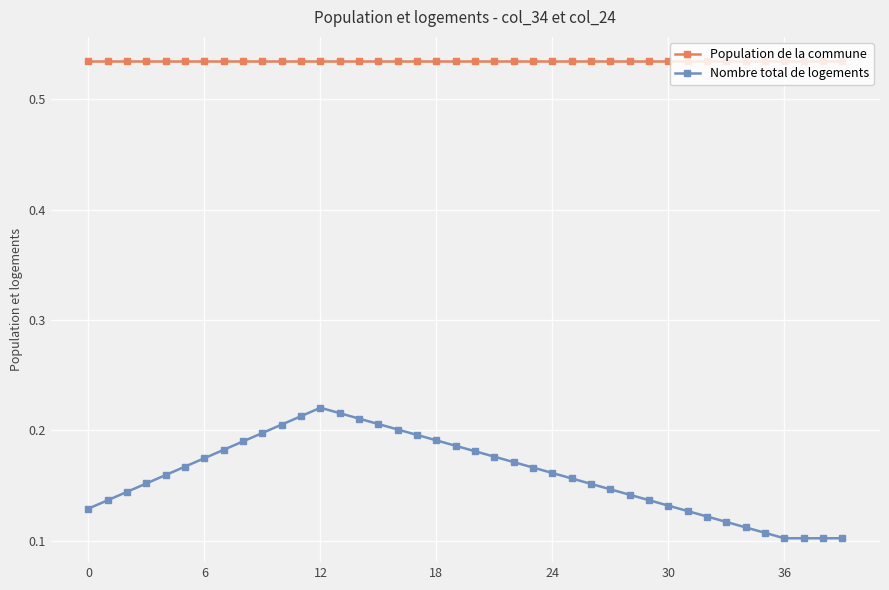

List the series in order of their overall mean, lowest first.

Nombre total de logements, Population de la commune